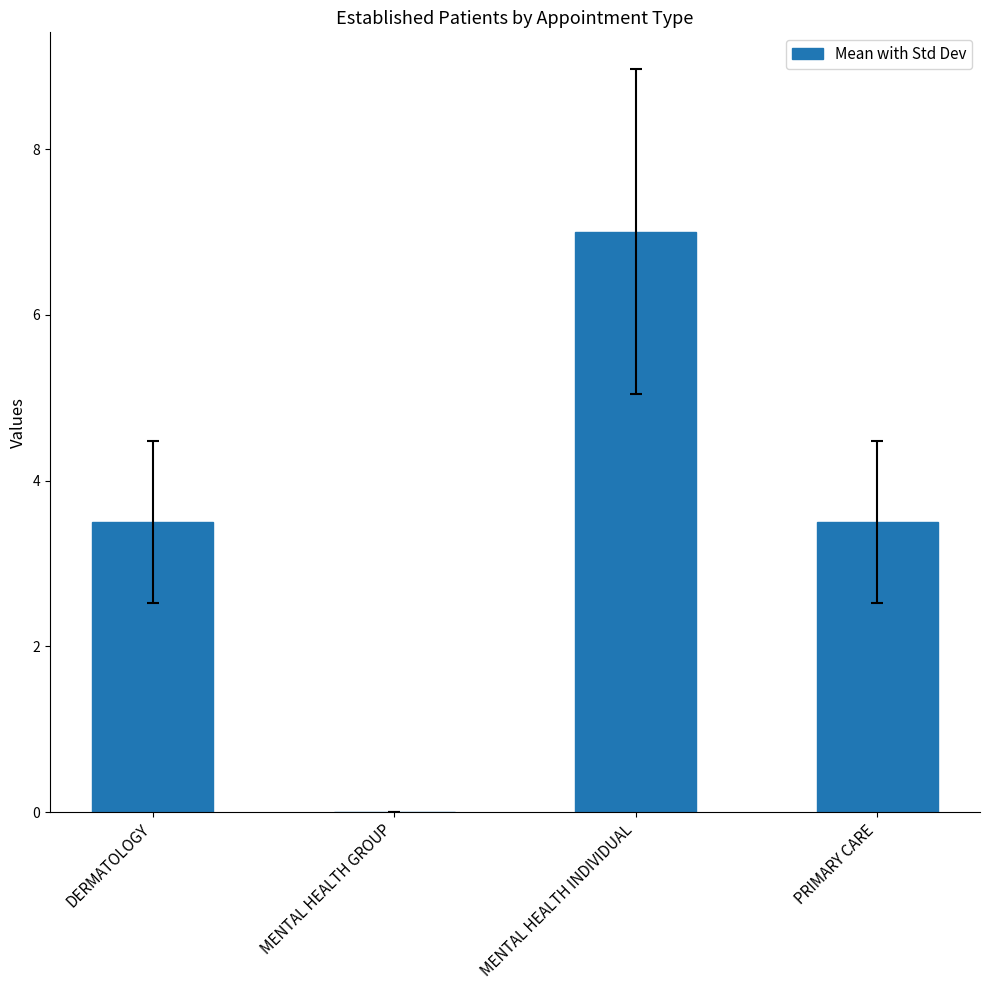

Which category has the highest value across all series?

MENTAL HEALTH INDIVIDUAL